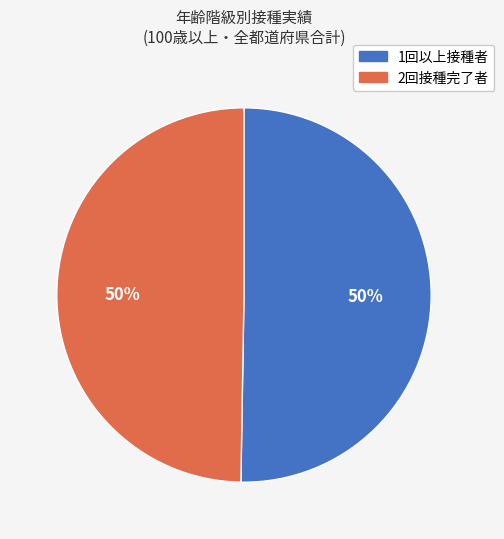

To the nearest percent, what percentage of the pie is 1回以上接種者?

50%